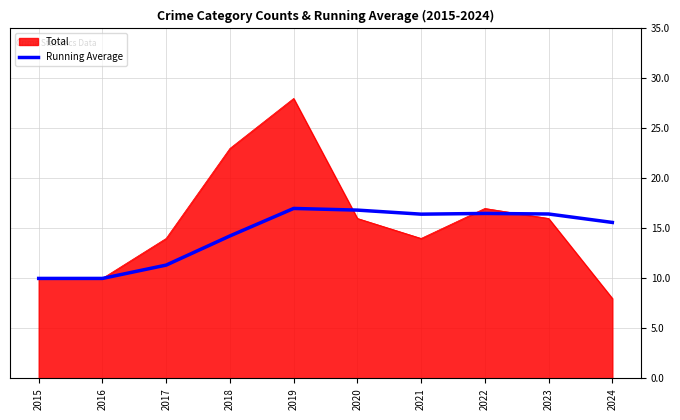

At 2019, list the series in order from largest to smallest.

Total, Running Average